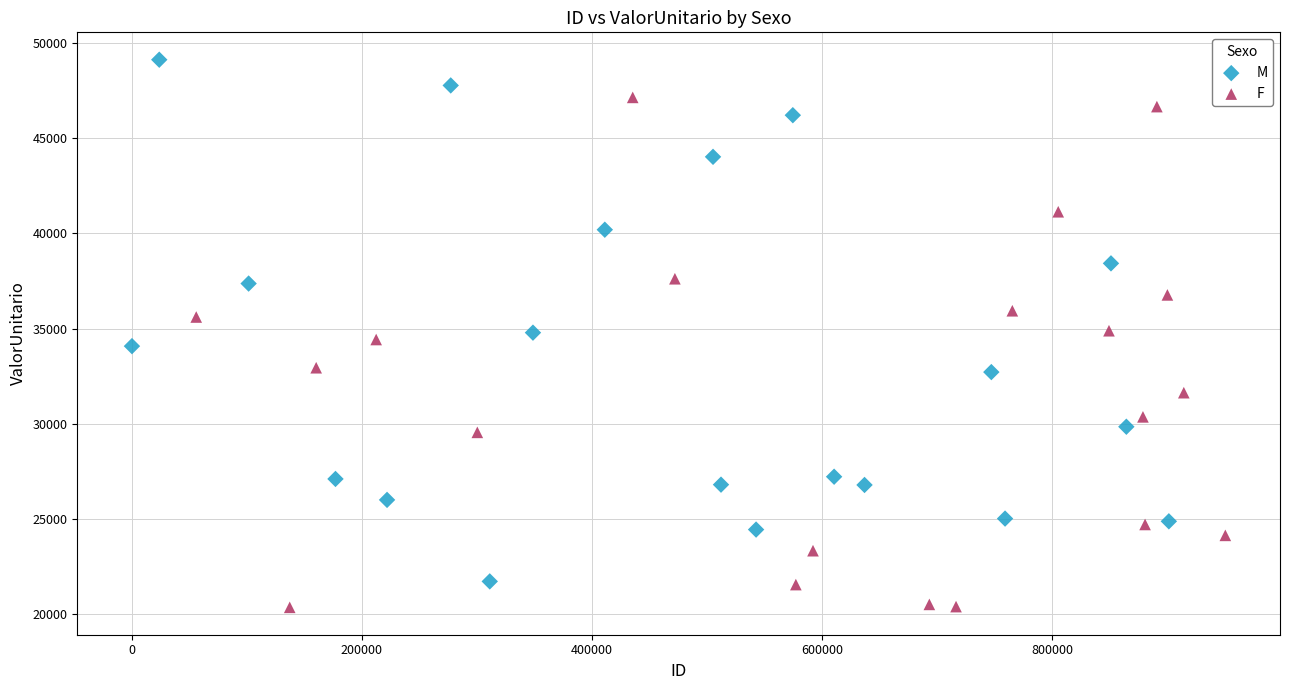

Which series reaches the maximum Y coordinate?

M